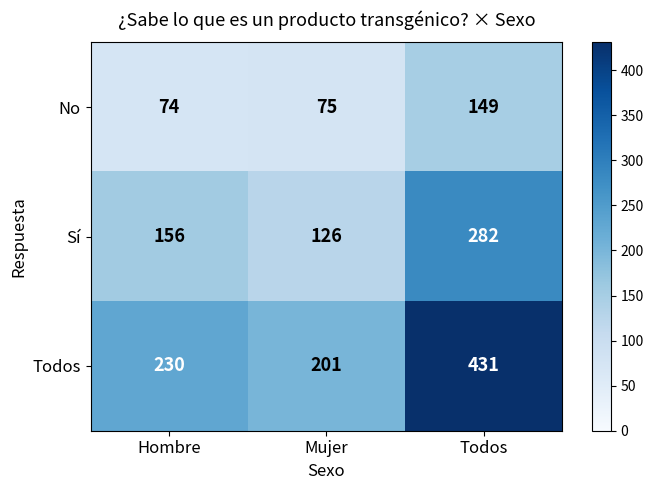

At how many categories does at least one series exceed 398?

1